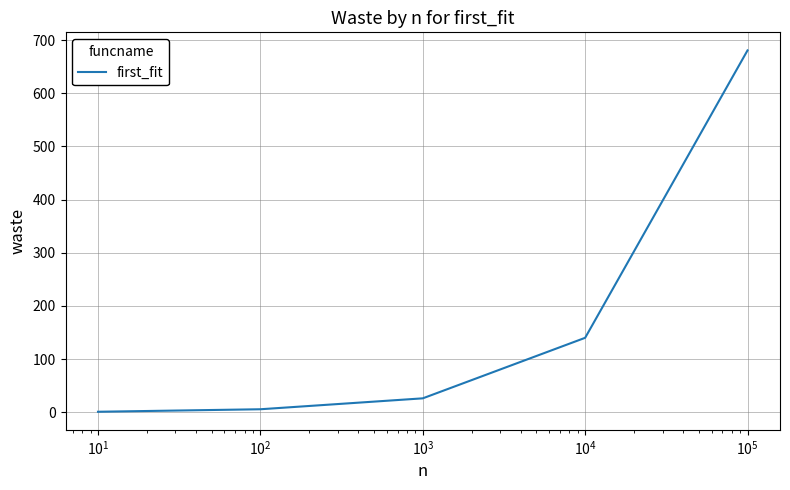

What is the greatest value displayed?

680.7